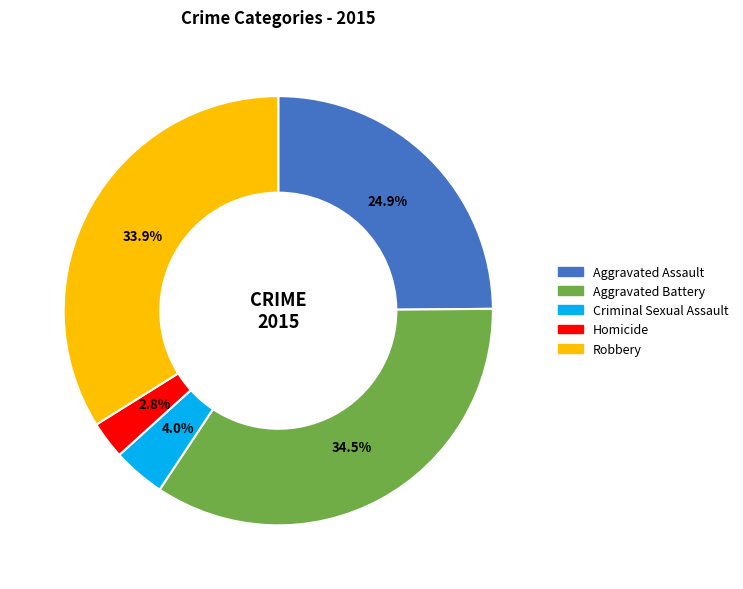

How many slices are in this pie chart?

5